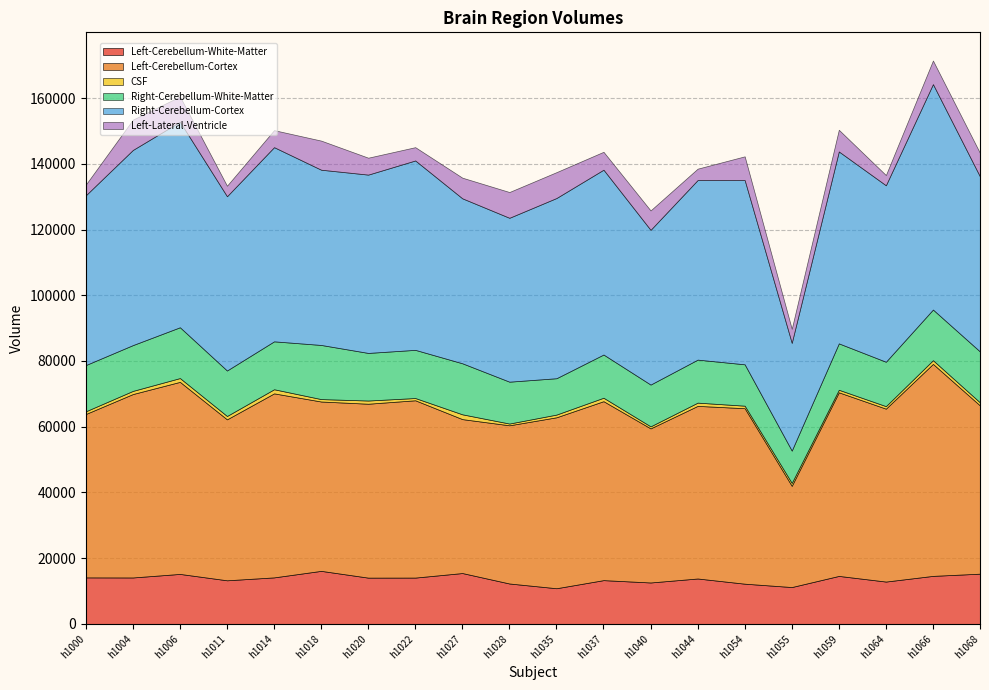

What is the value of the Right-Cerebellum-Cortex point at the 14th from the left?

54635.5